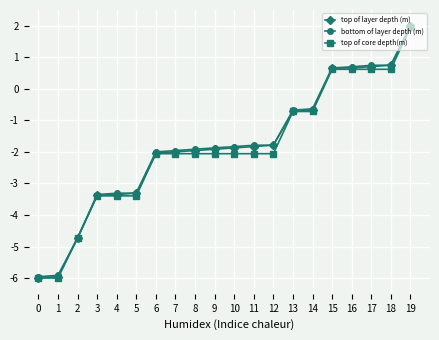

Reading left to right, extract all data points from this chart.

top of layer depth (m): -6.0	-6.0	-4.7	-3.4	-3.4	-3.3	-2.0	-2.0	-2.0	-1.9	-1.9	-1.8	-1.8	-0.7	-0.7	0.7	0.7	0.7	0.7	2.0
bottom of layer depth (m): -6.0	-5.9	-4.7	-3.4	-3.3	-3.3	-2.0	-2.0	-1.9	-1.9	-1.8	-1.8	-1.8	-0.7	-0.6	0.7	0.7	0.7	0.7	2.0
top of core depth(m): -6.0	-6.0	-4.7	-3.4	-3.4	-3.4	-2.1	-2.1	-2.1	-2.1	-2.1	-2.1	-2.1	-0.7	-0.7	0.6	0.6	0.6	0.6	2.0